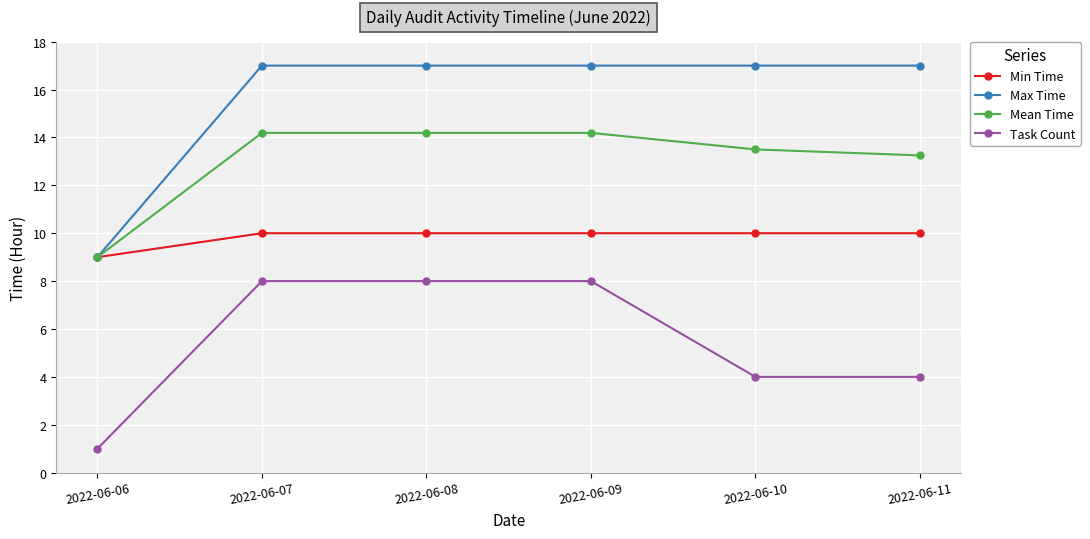

Between 2022-06-07 and 2022-06-10, which series saw the biggest shift?

Task Count